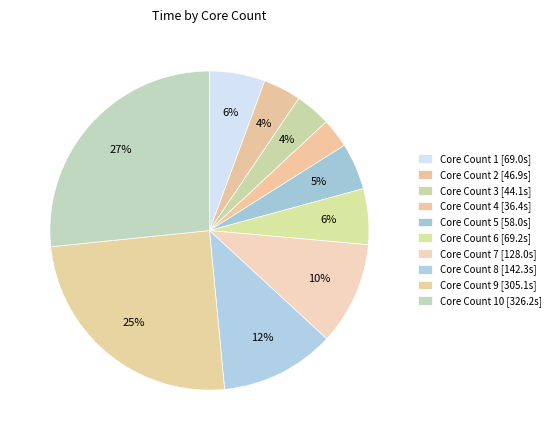

What is the largest slice in the pie chart?

Core Count 10